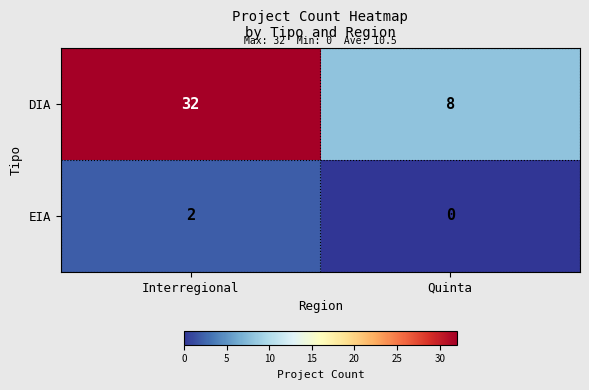

What is the sum of all DIA values?

40